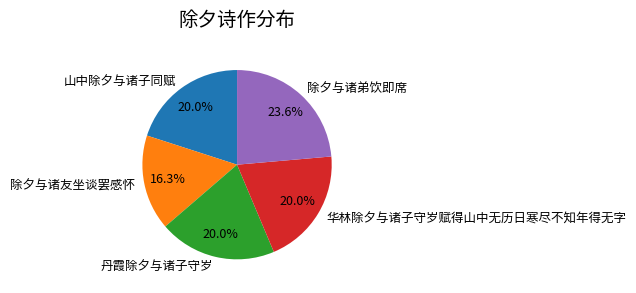

To the nearest percent, what is the average slice percentage?

20%